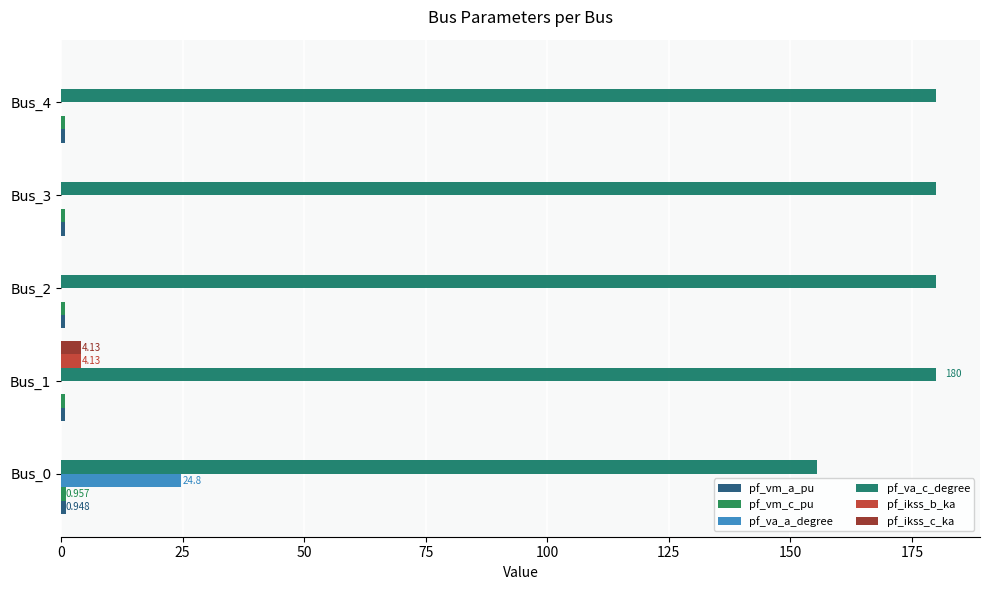

At how many categories does at least one series exceed 150?

5